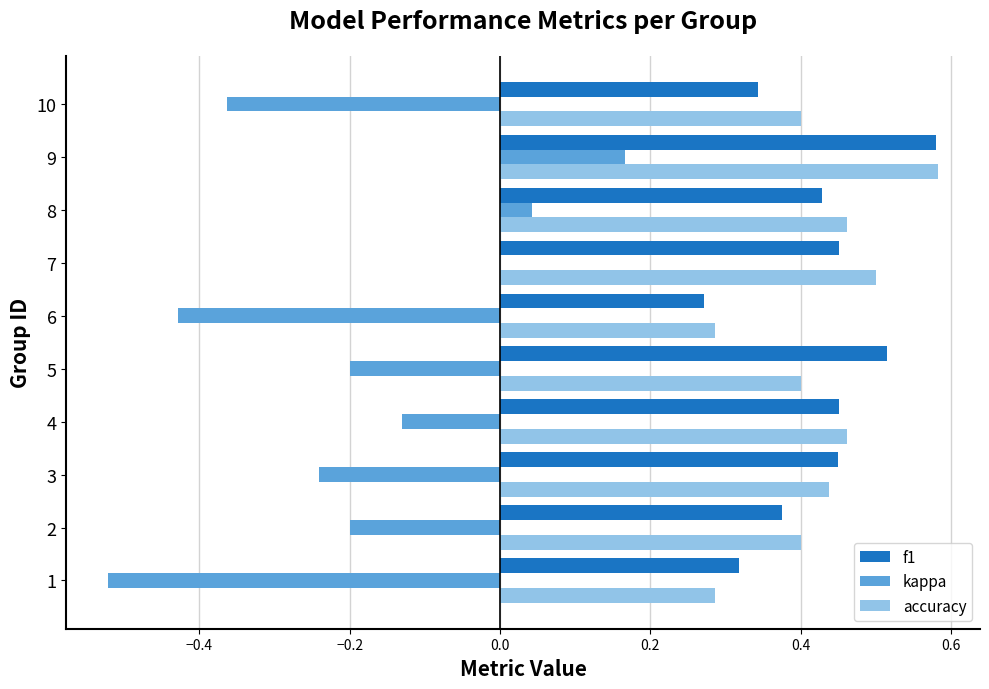

Is it true that f1 equals 0.6 at 10?

False